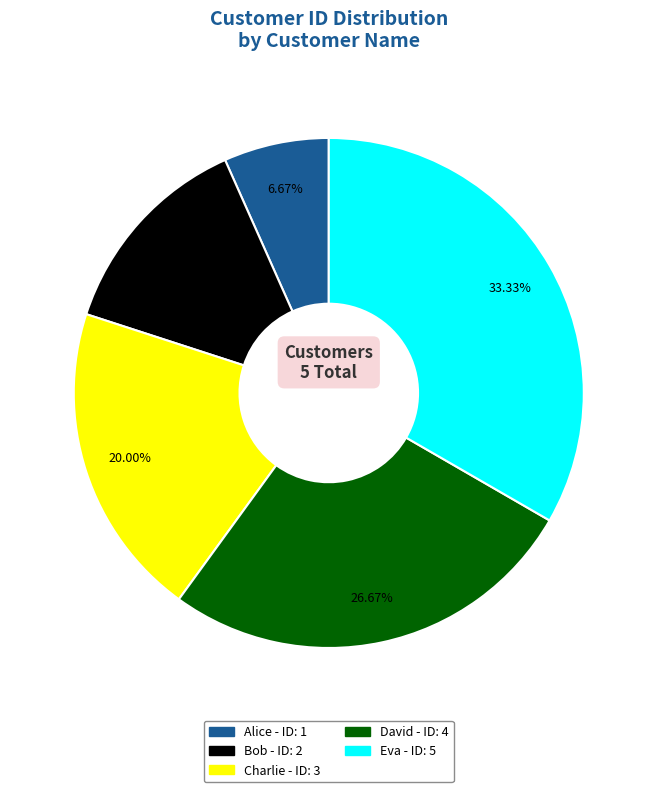

Approximately how many times larger is the value at Alice compared to Eva?

0.2